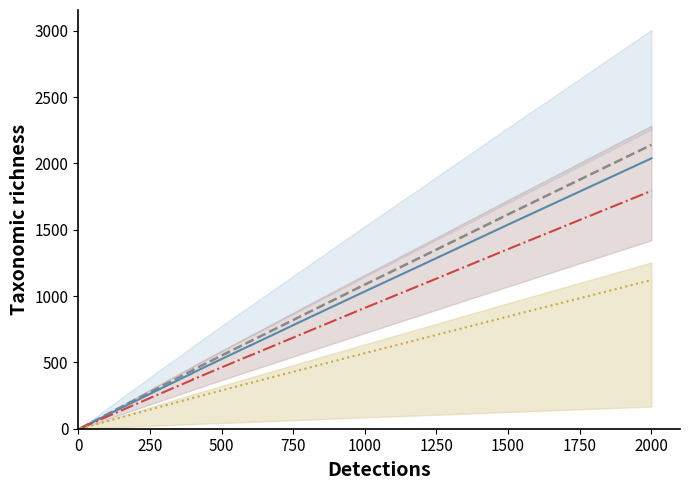

What are all the series names shown in the legend?

Ci upper, Ci, Ci lower, Tleaf scaled